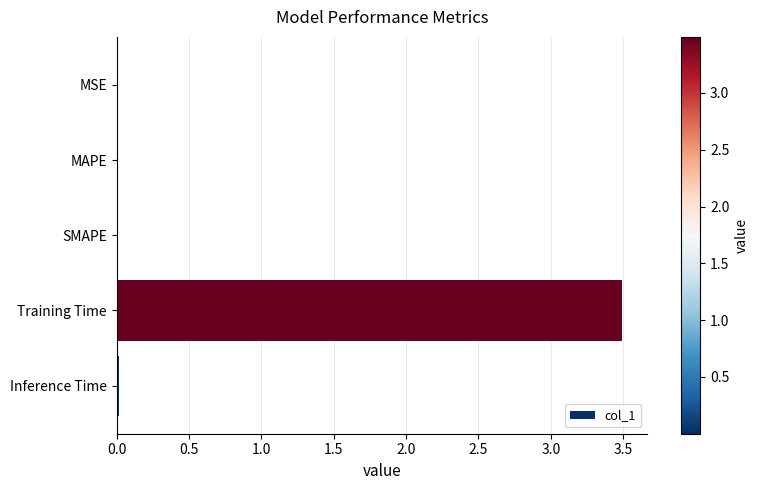

Are the bars horizontal?

Yes